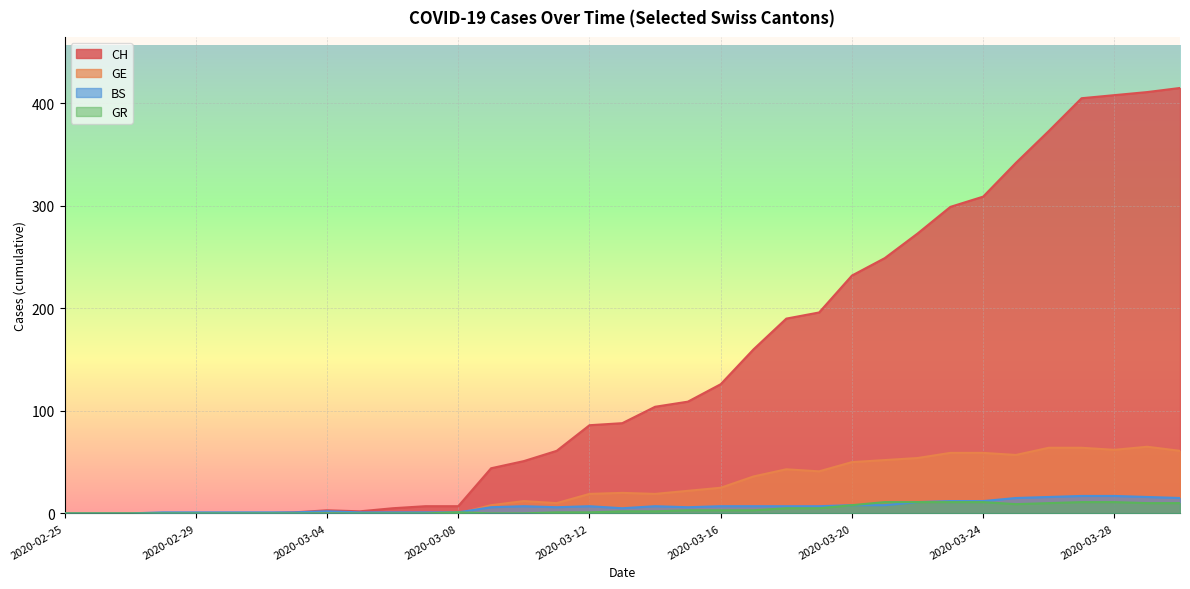

At 2020-02-26, list the series in order from smallest to largest.

CH, GE, BS, GR